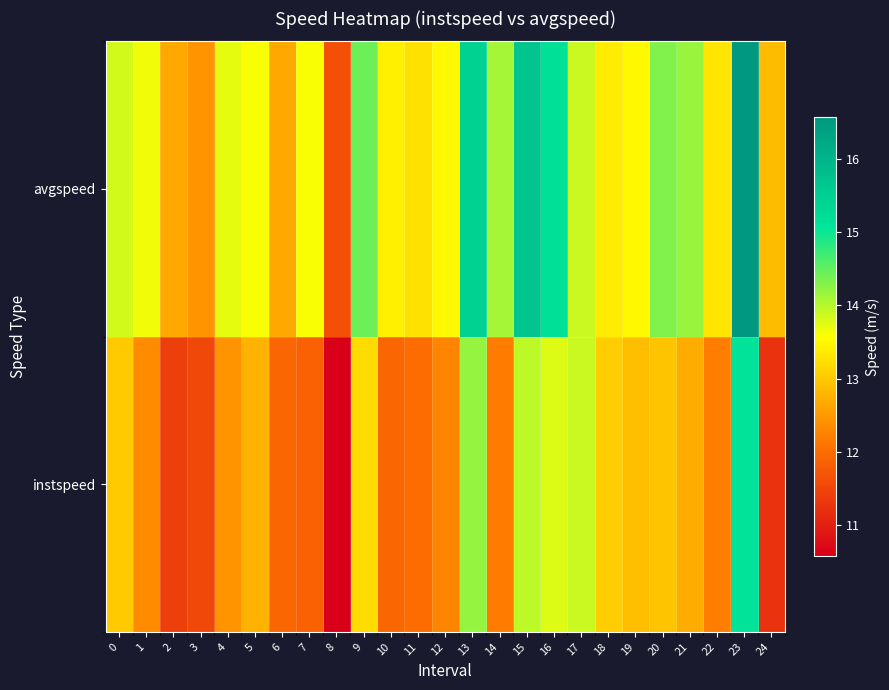

At how many categories does at least one series exceed 15?

4